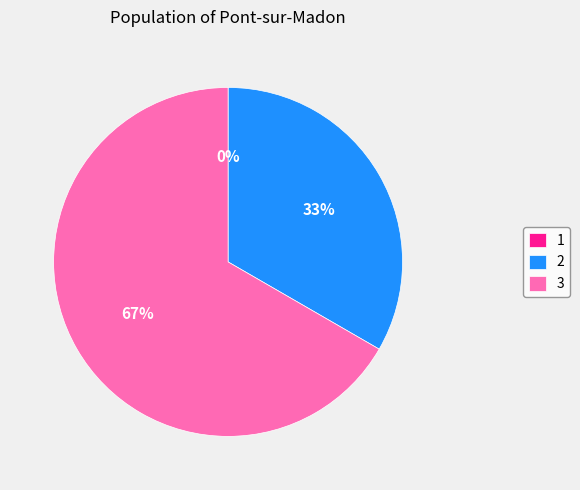

True or false: 3 accounts for 67% of the total.

True